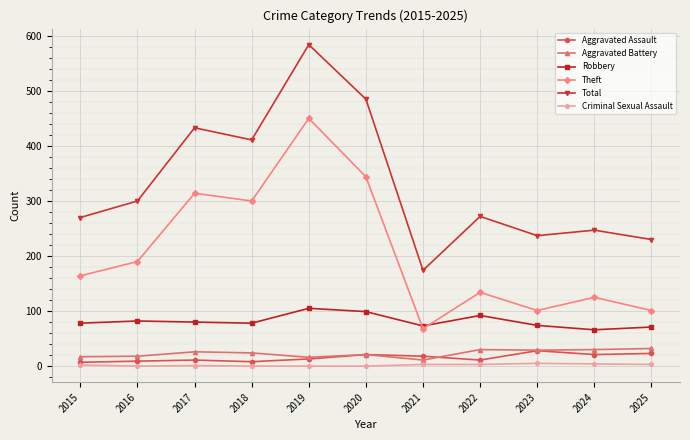

How many lines are shown in the chart?

6